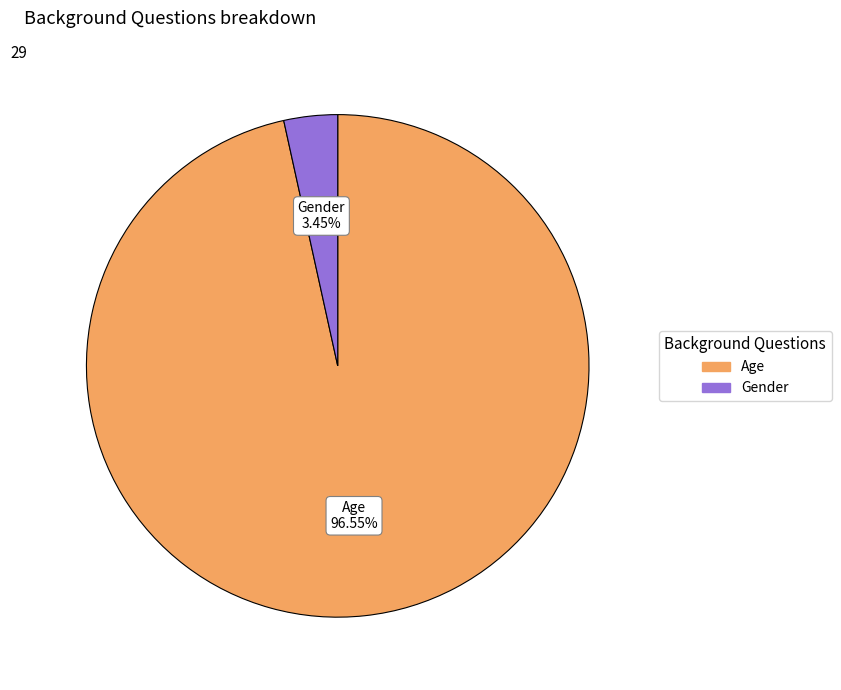

Rank the categories by value from highest to lowest.

Age, Gender